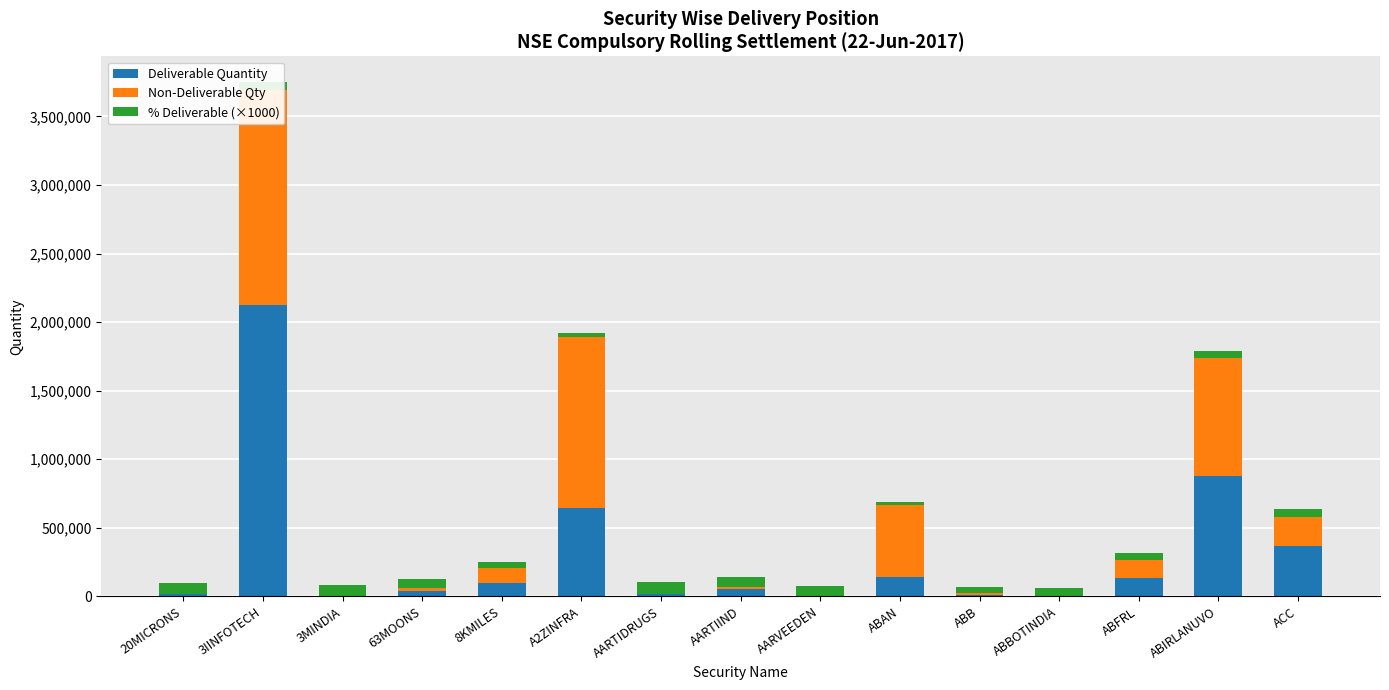

Where is % Deliverable (×1000) nearest to the value 53595?

ABFRL